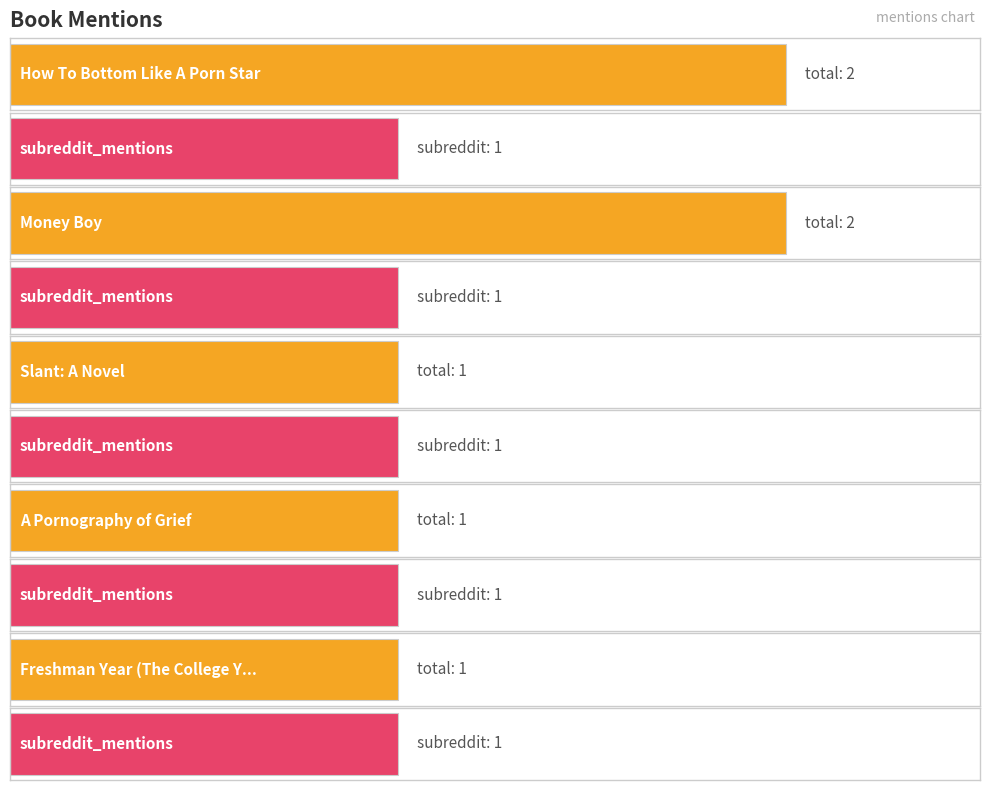

What are all the series names shown in the legend?

total_mentions, subreddit_mentions